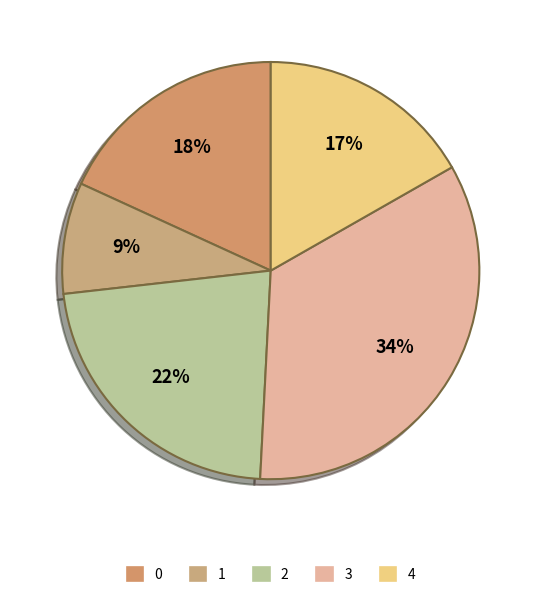

Is there any slice that represents more than half of the pie?

No